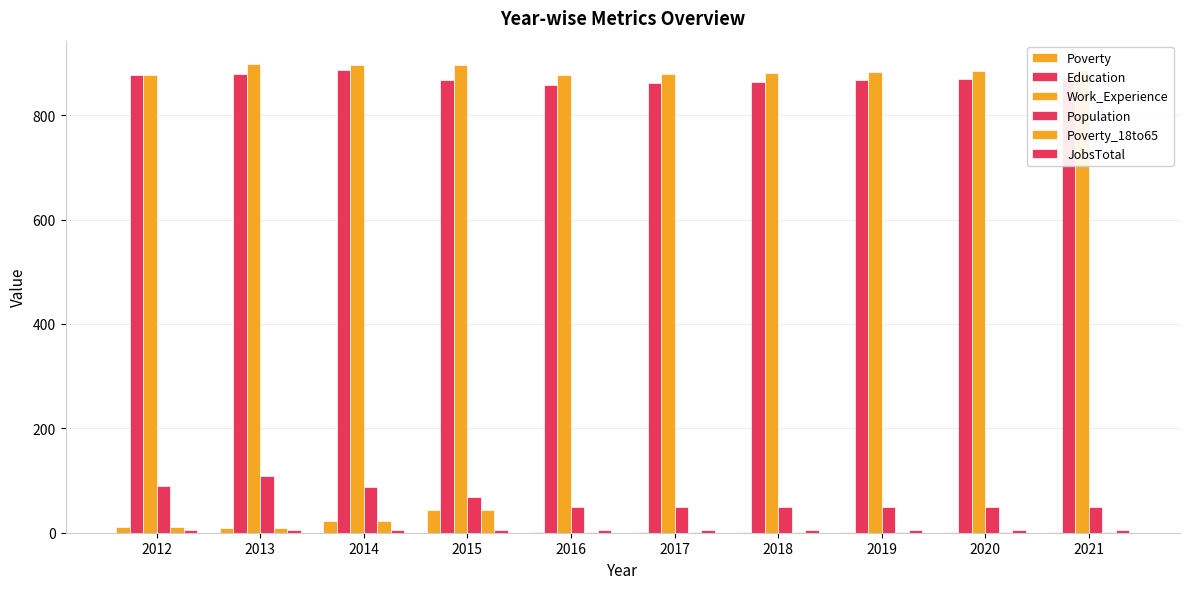

True or false: Population has a value of 81 at 2017.

False